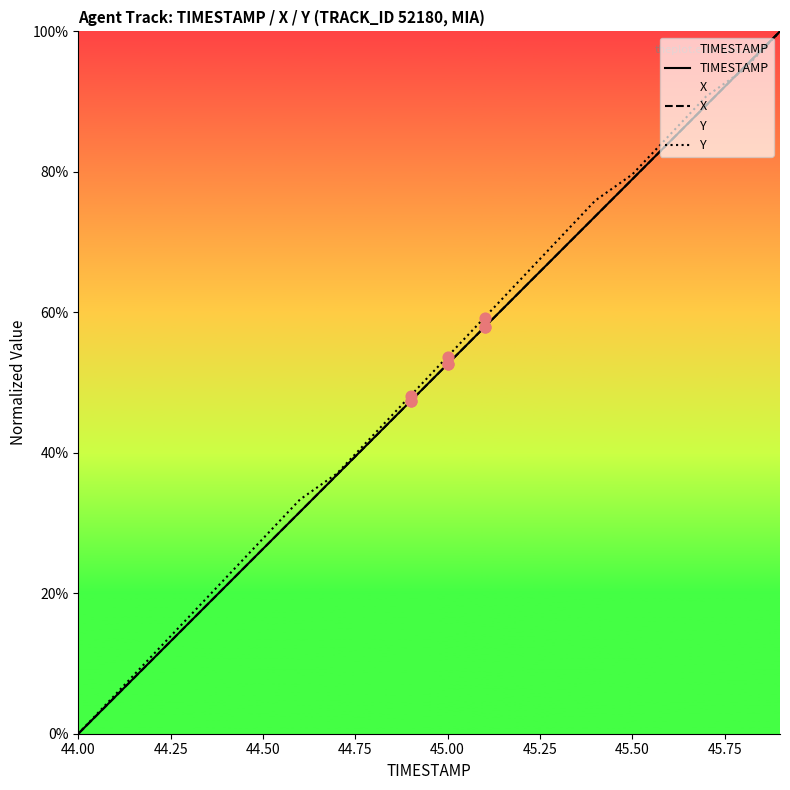

Which series has the largest total across all categories?

Y